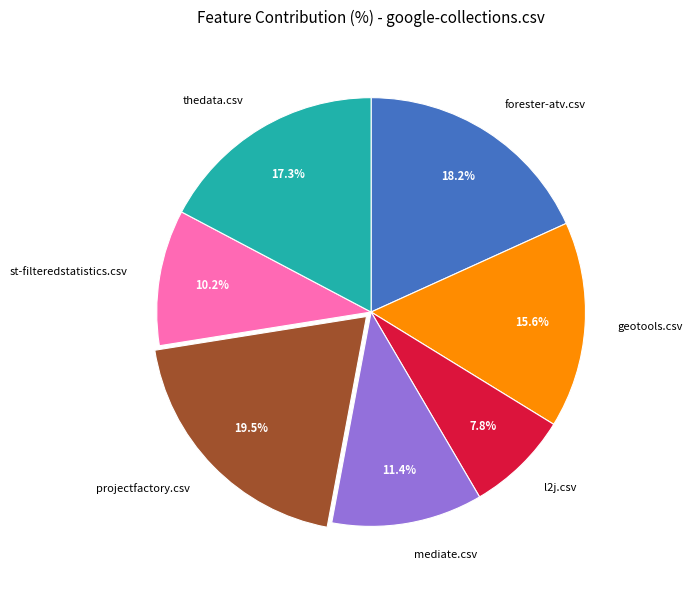

Which slice is the smallest?

l2j.csv